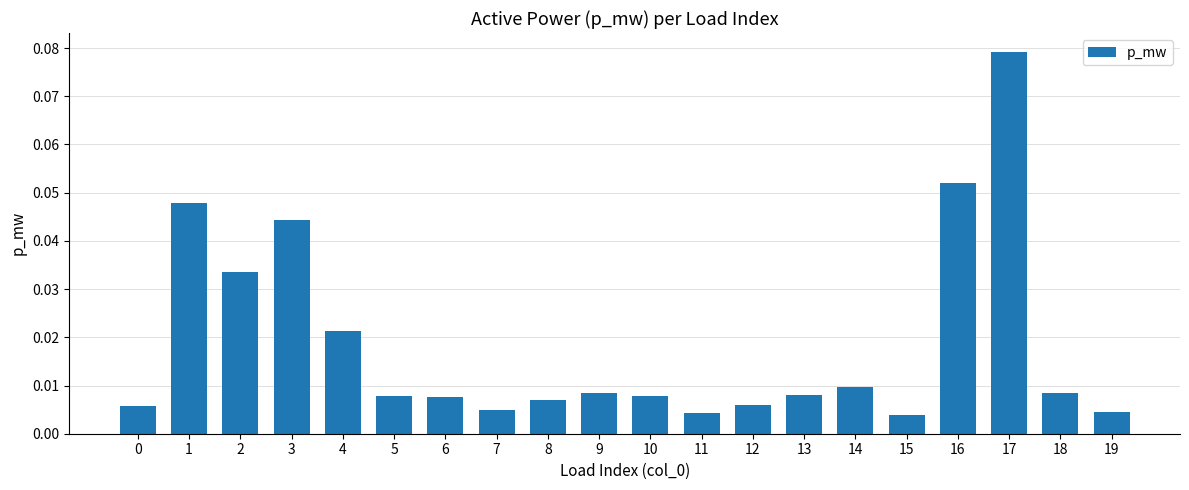

Between 4 and 9, which is larger?

4